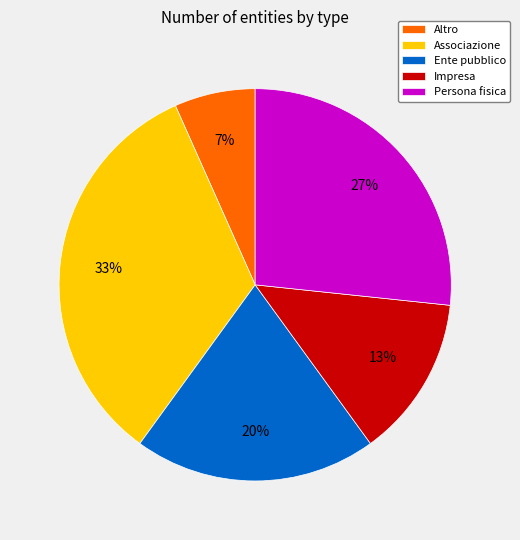

Is there any slice that represents more than half of the pie?

No